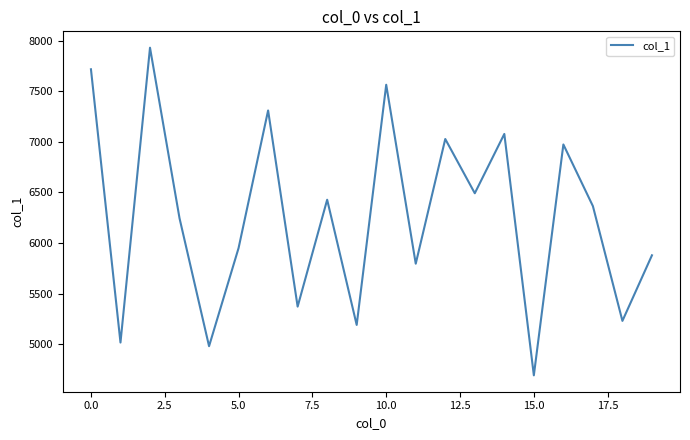

What is the difference between the maximum and minimum values?

3237